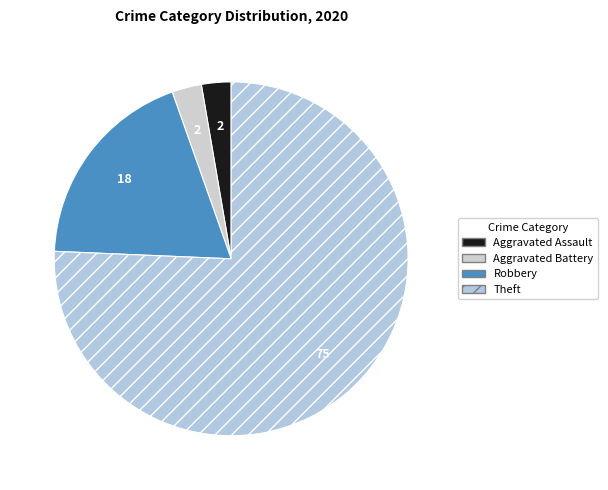

Count the number of slices in the pie.

4